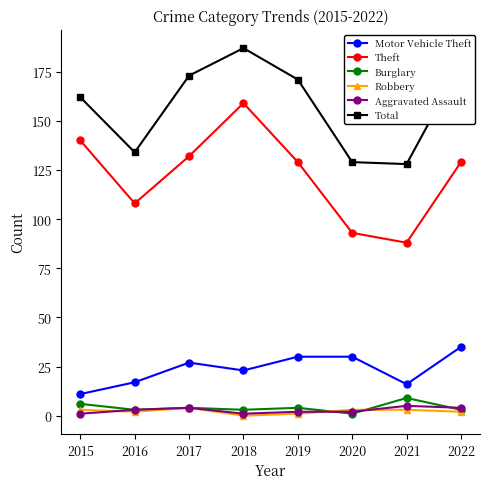

What is the sum of all Robbery values?

18